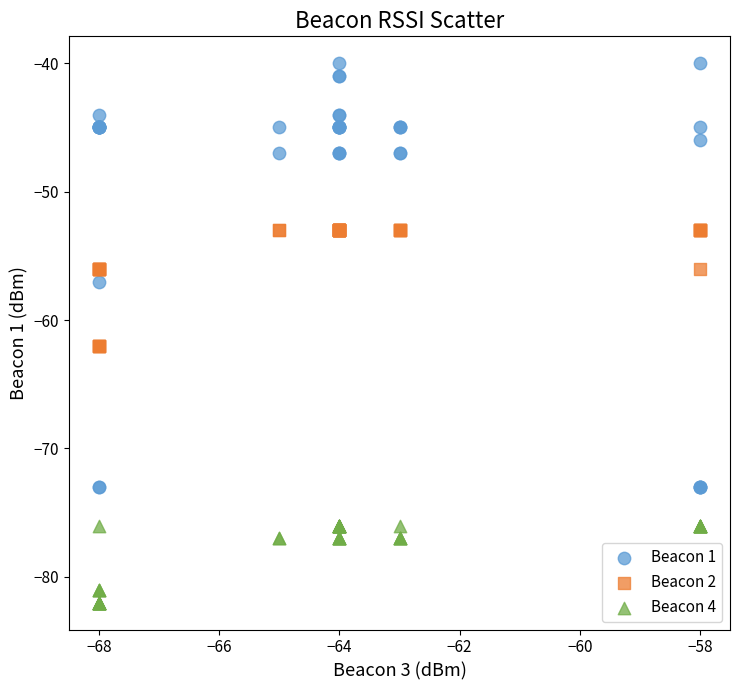

Which series has the widest spread of Y values?

Beacon 1